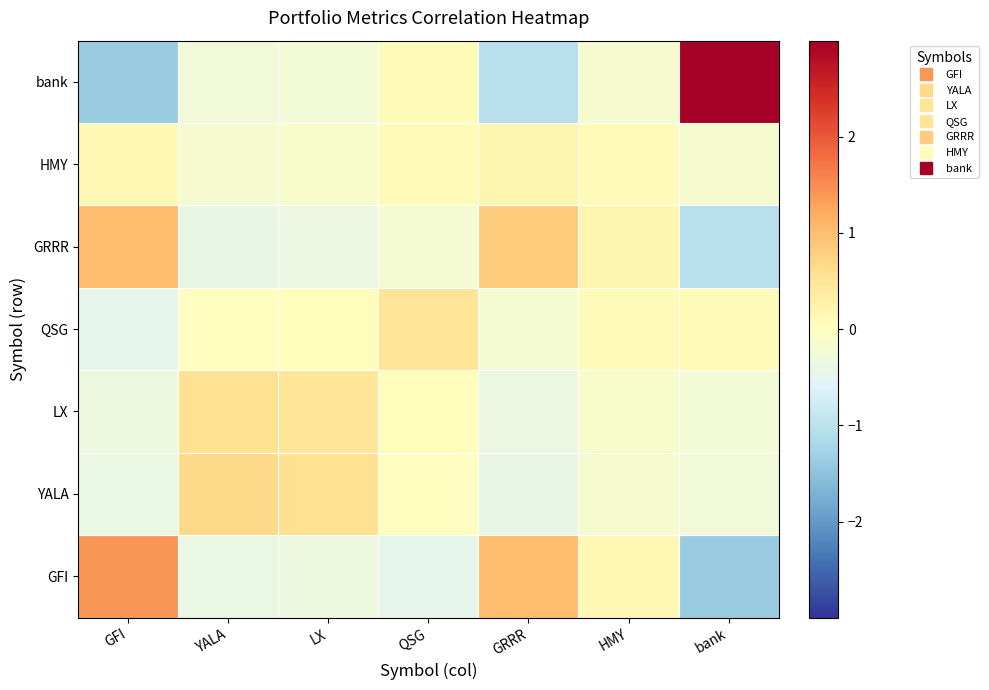

What is the greatest value displayed?

3.0